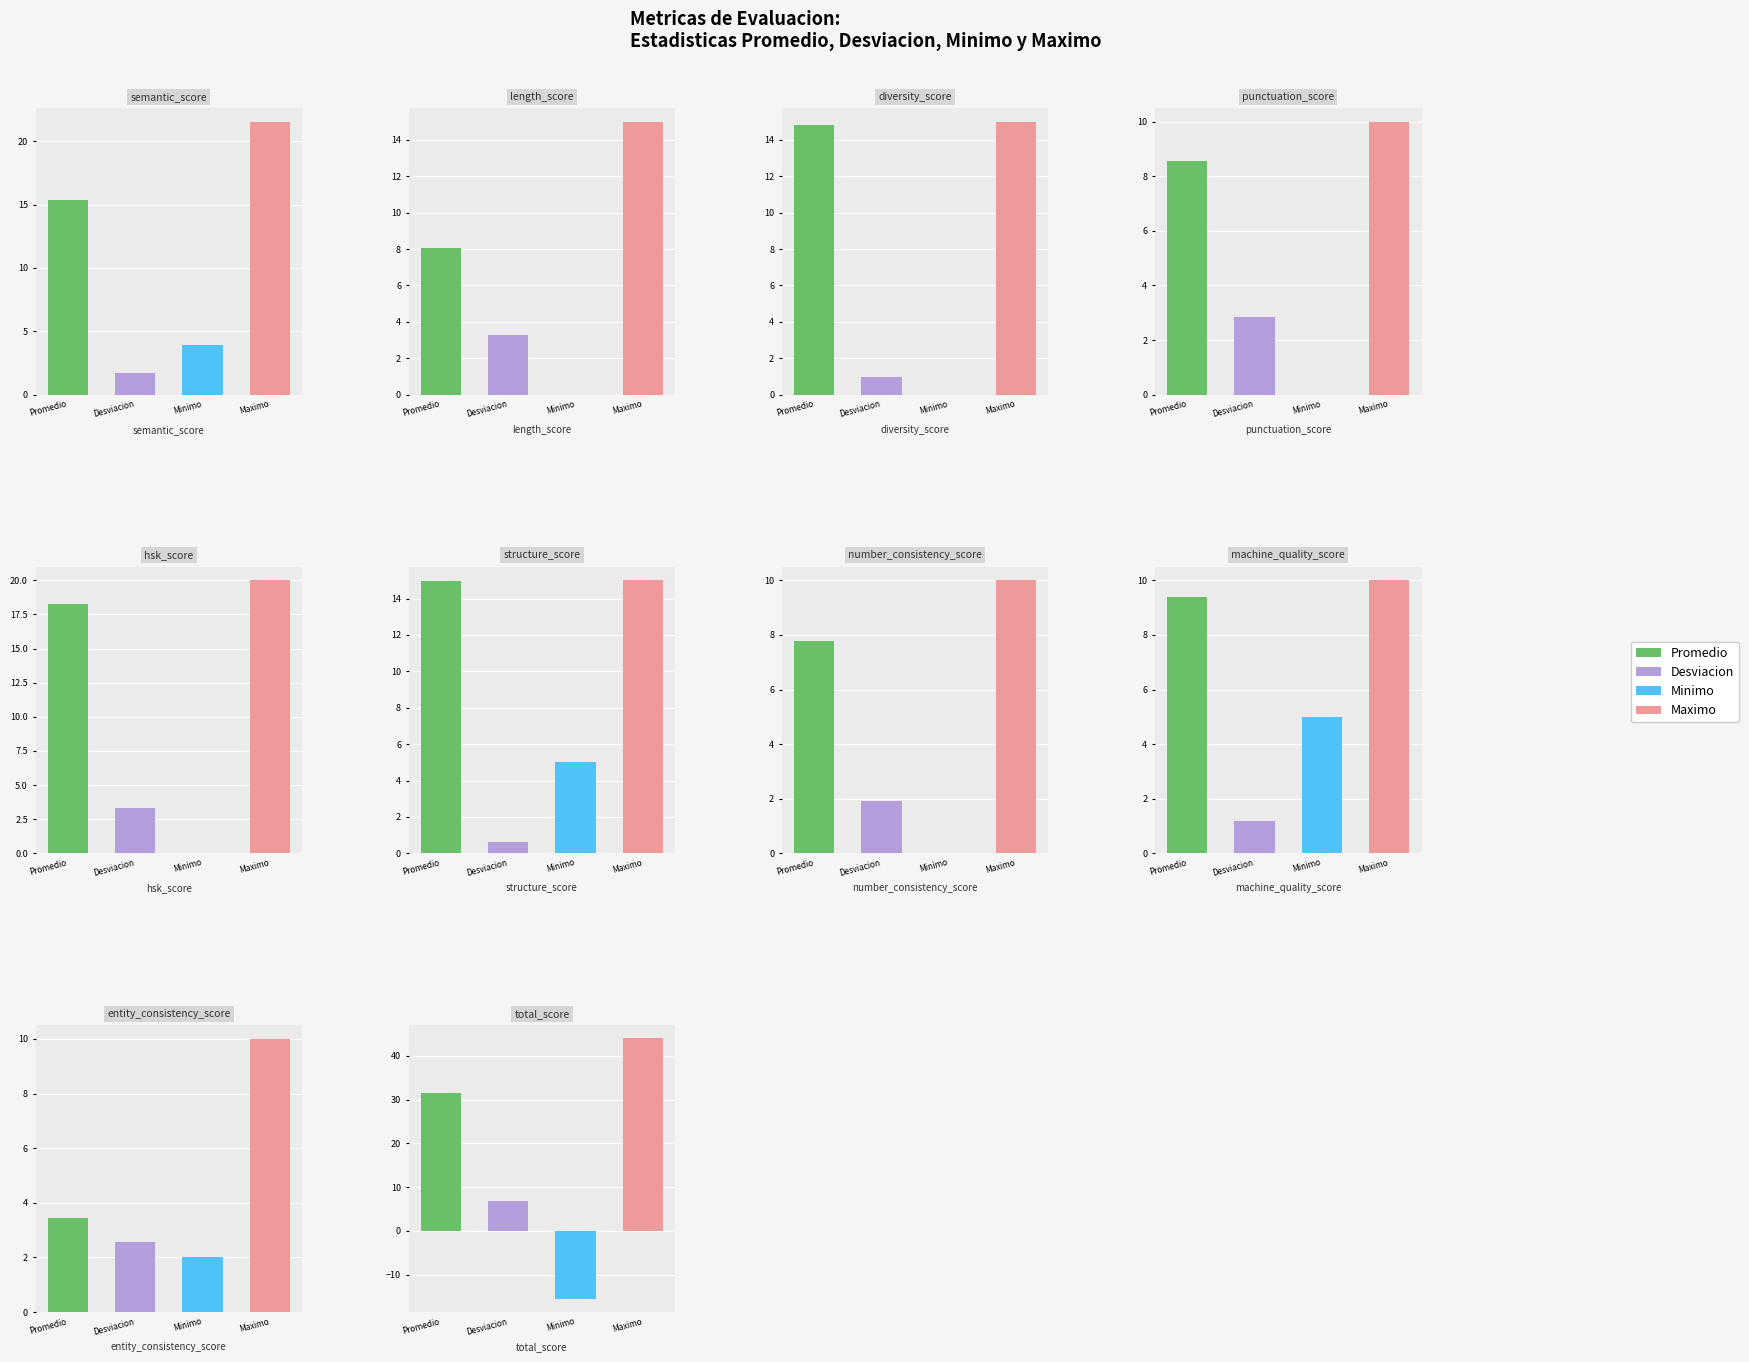

Is it true that Promedio equals 25.6 at hsk_score?

False